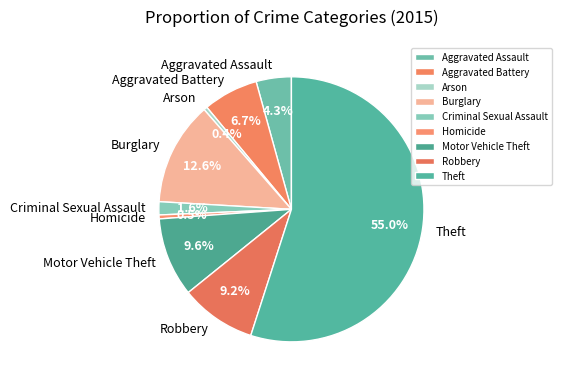

Which slice is the largest?

Theft